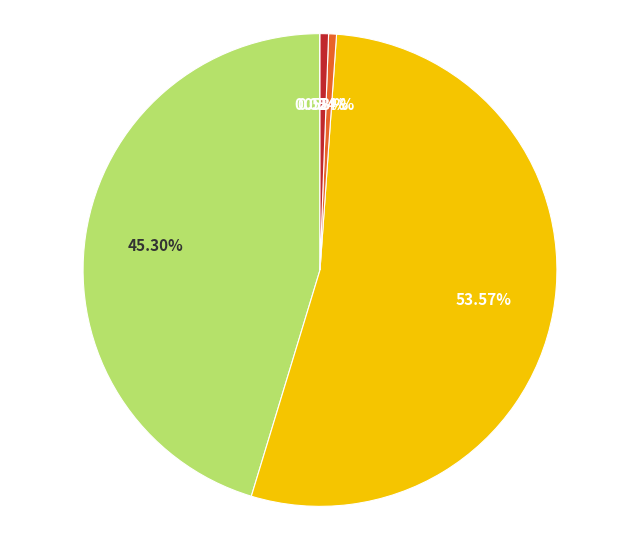

Does any single category account for the majority?

Yes